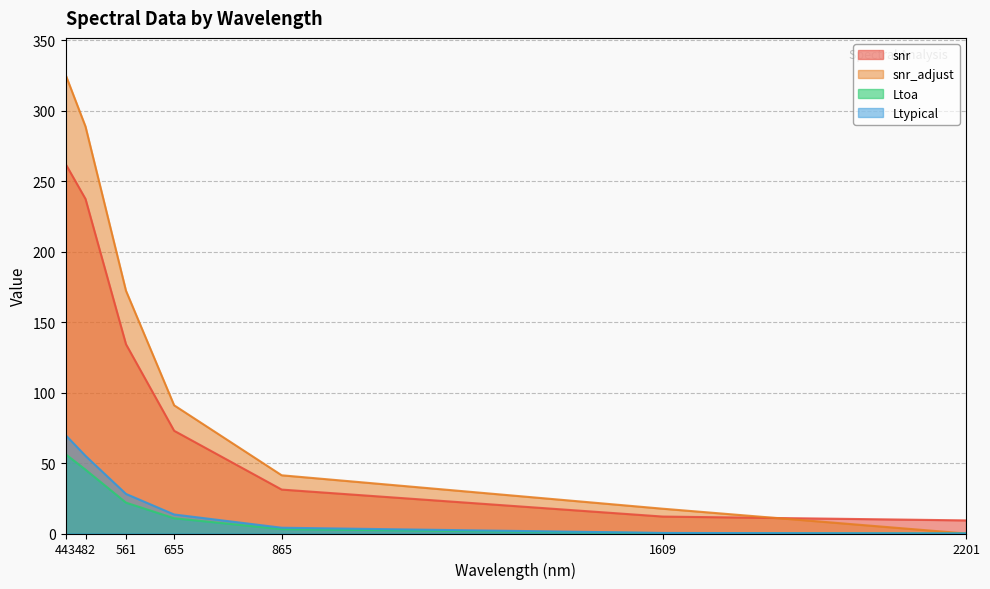

True or false: Ltypical has more than 1 interior local peaks.

False